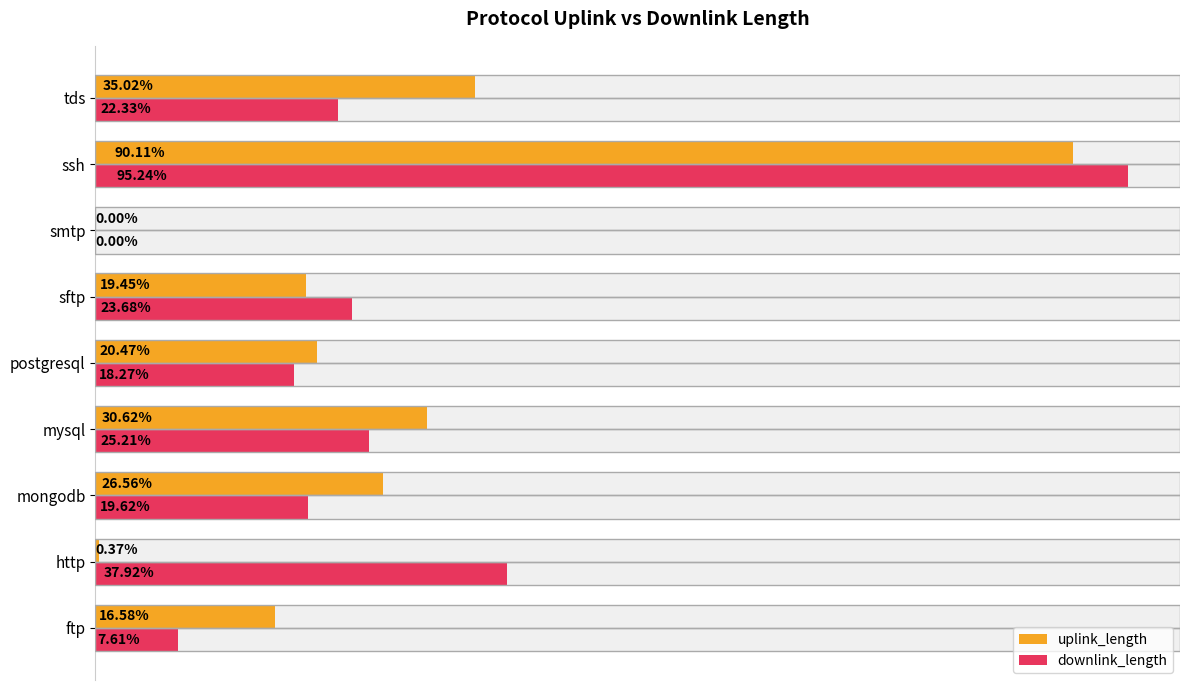

Which series has the largest total across all categories?

downlink_length